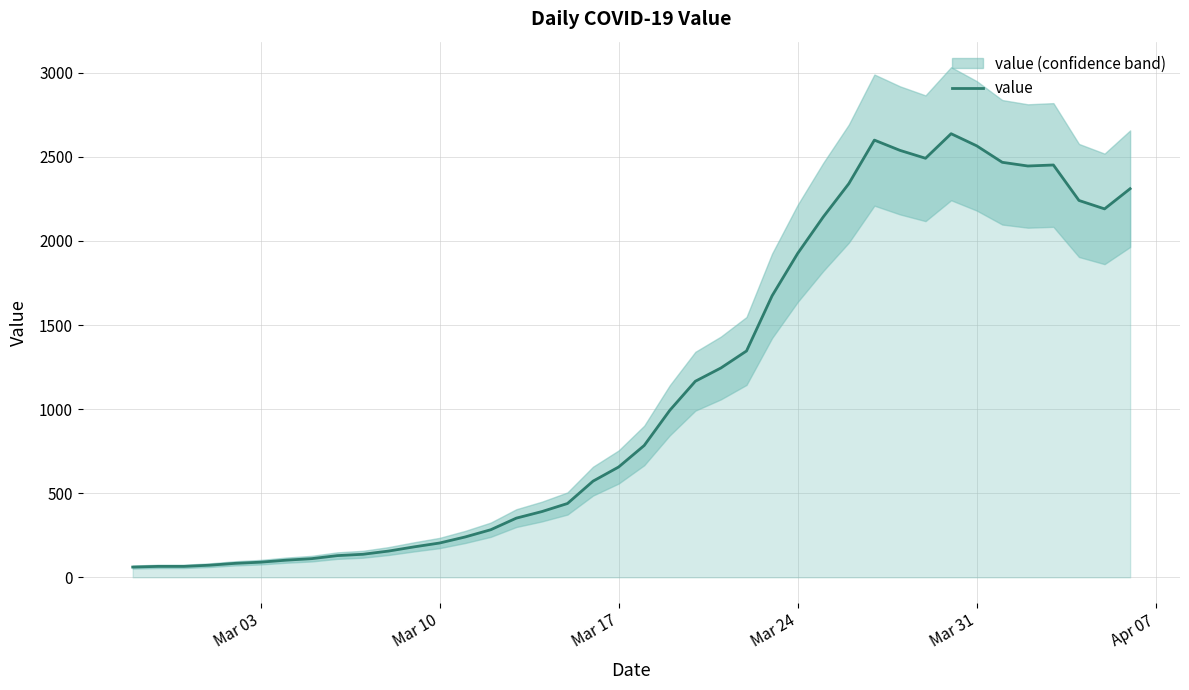

What is the maximum value for value?

2638